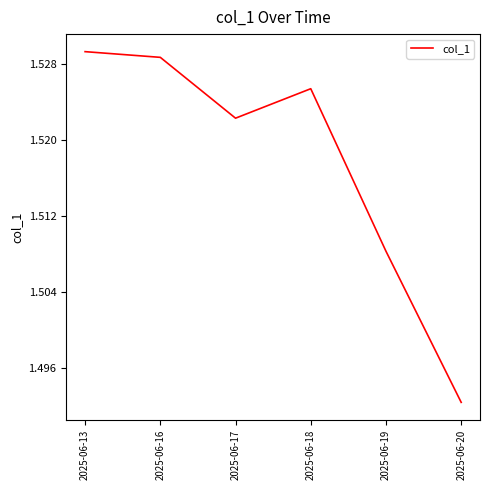

True or false: there are more than 2 points higher than both neighbors.

False